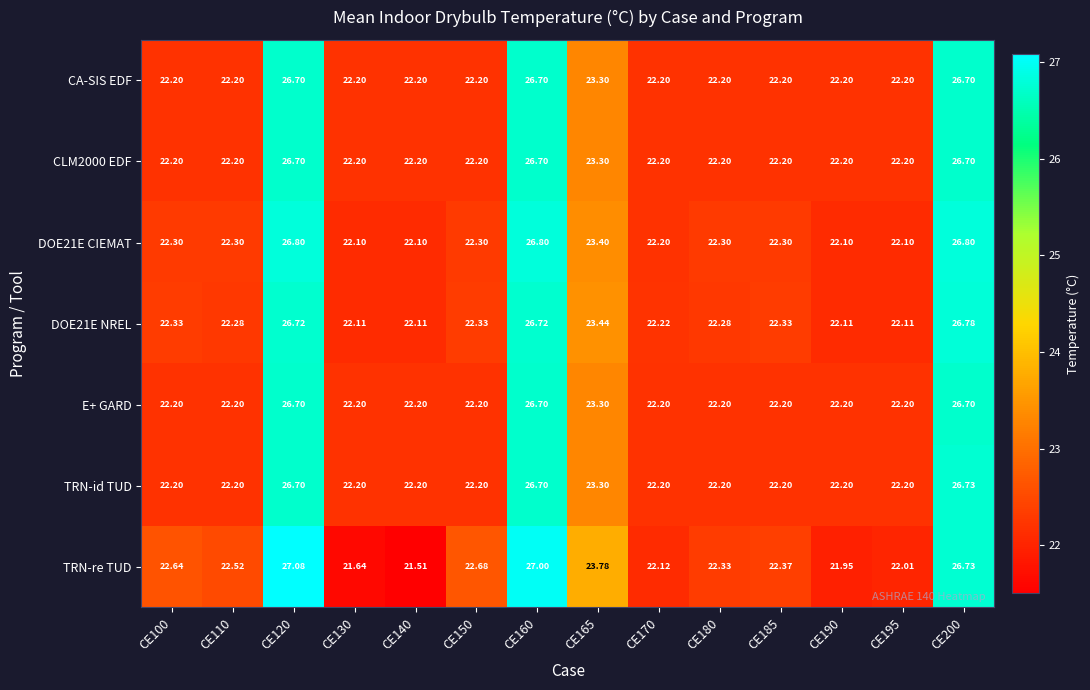

Which series has the largest total across all categories?

TRN-re TUD